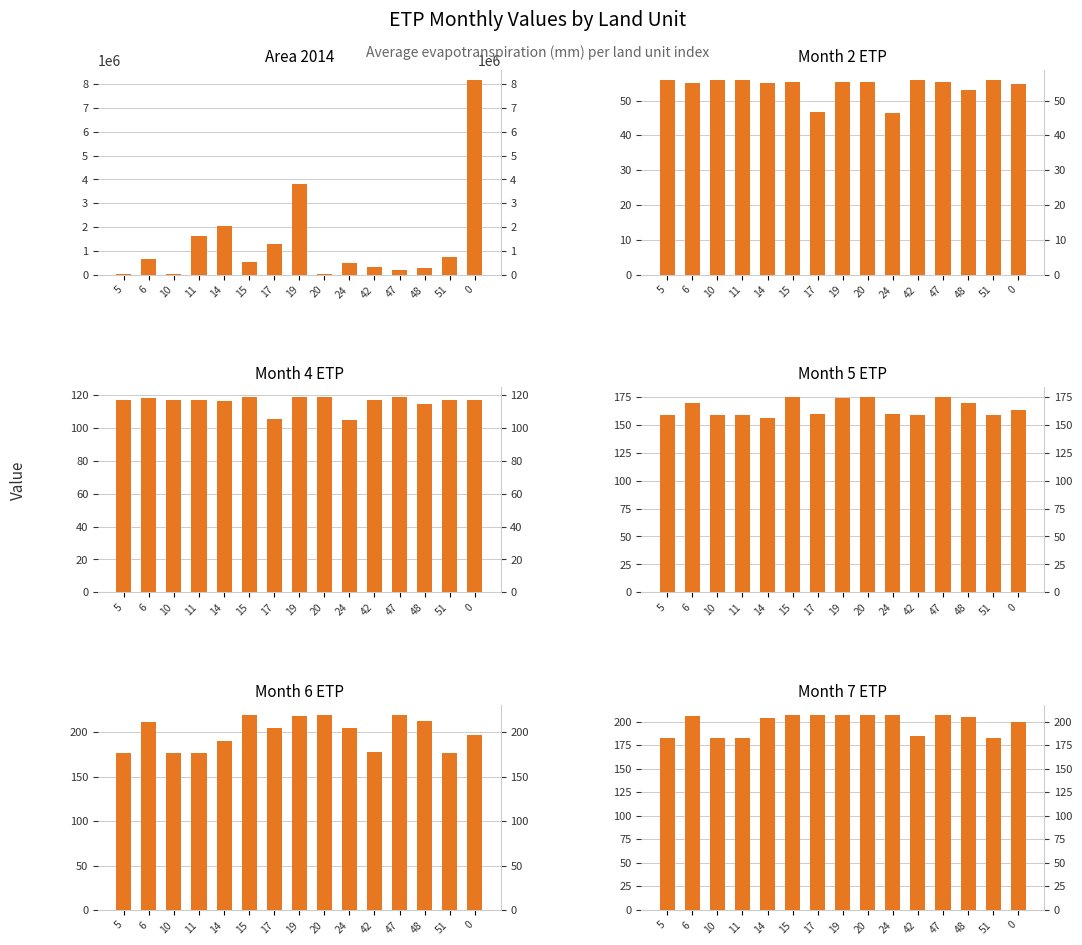

What is the average value of the col_5 (month6) series?

199.0